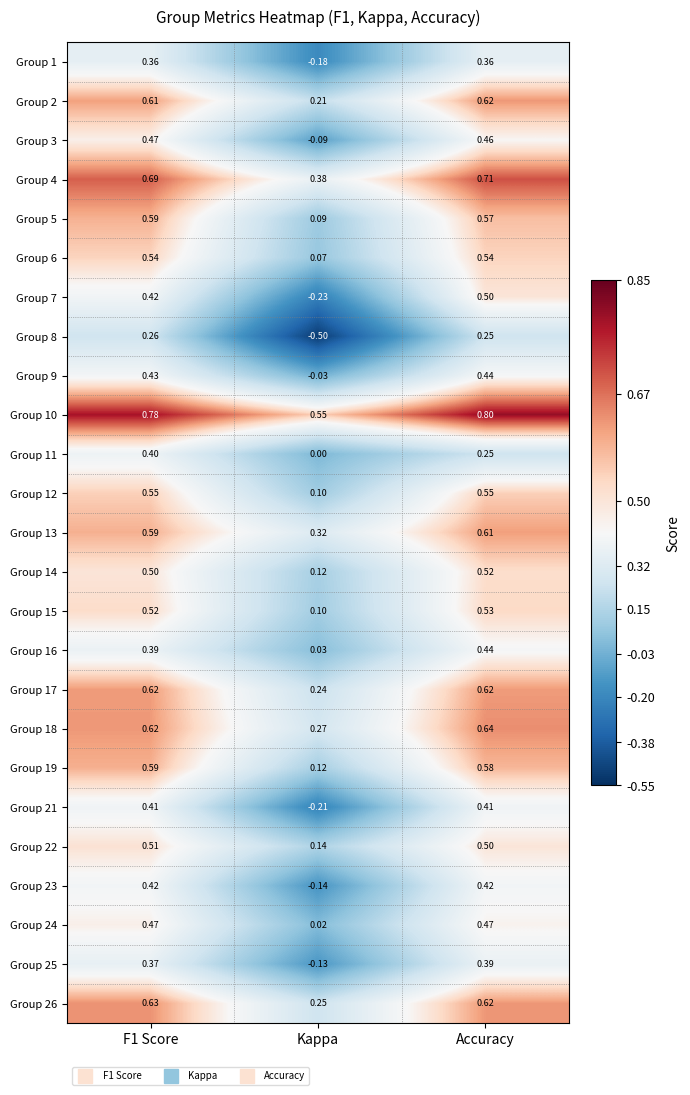

Where is Group 7 nearest to the value 0?

Kappa